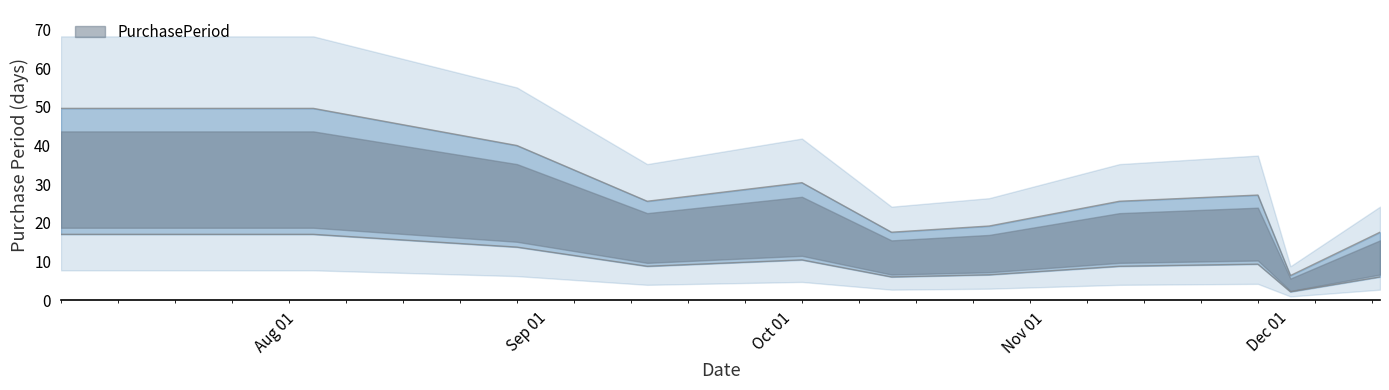

Does the chart have visible grid lines?

No